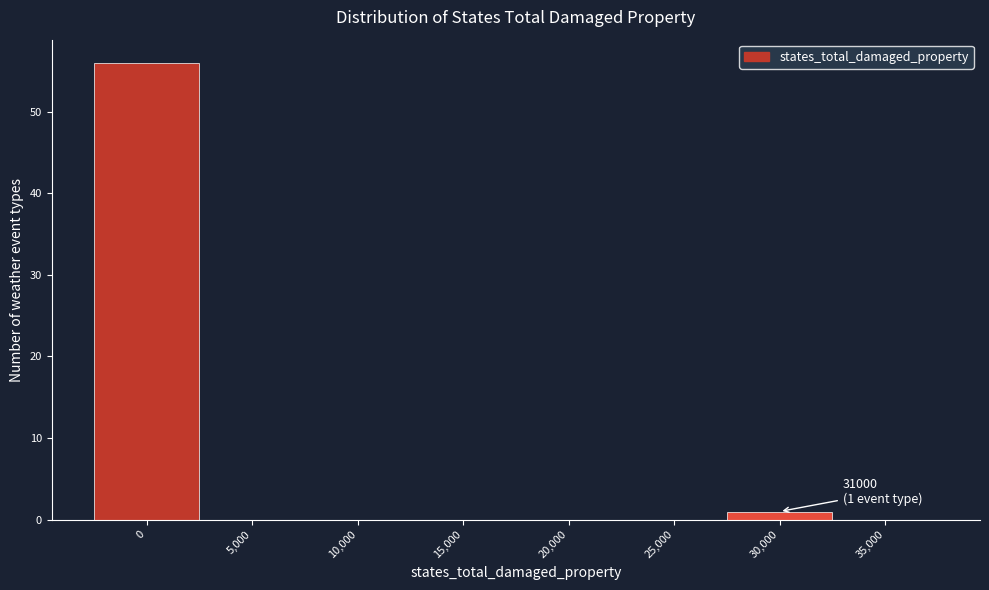

Reading left to right, what are all the values shown in this chart?

0=56	5,000=0	10,000=0	15,000=0	20,000=0	25,000=0	30,000=1	35,000=0